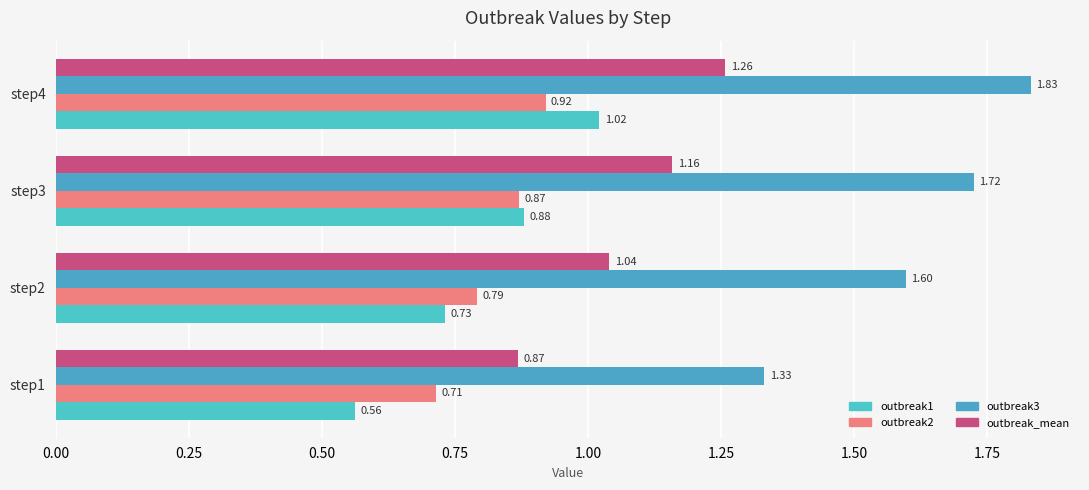

List the labels in order of outbreak2 value, largest first.

step4, step3, step2, step1